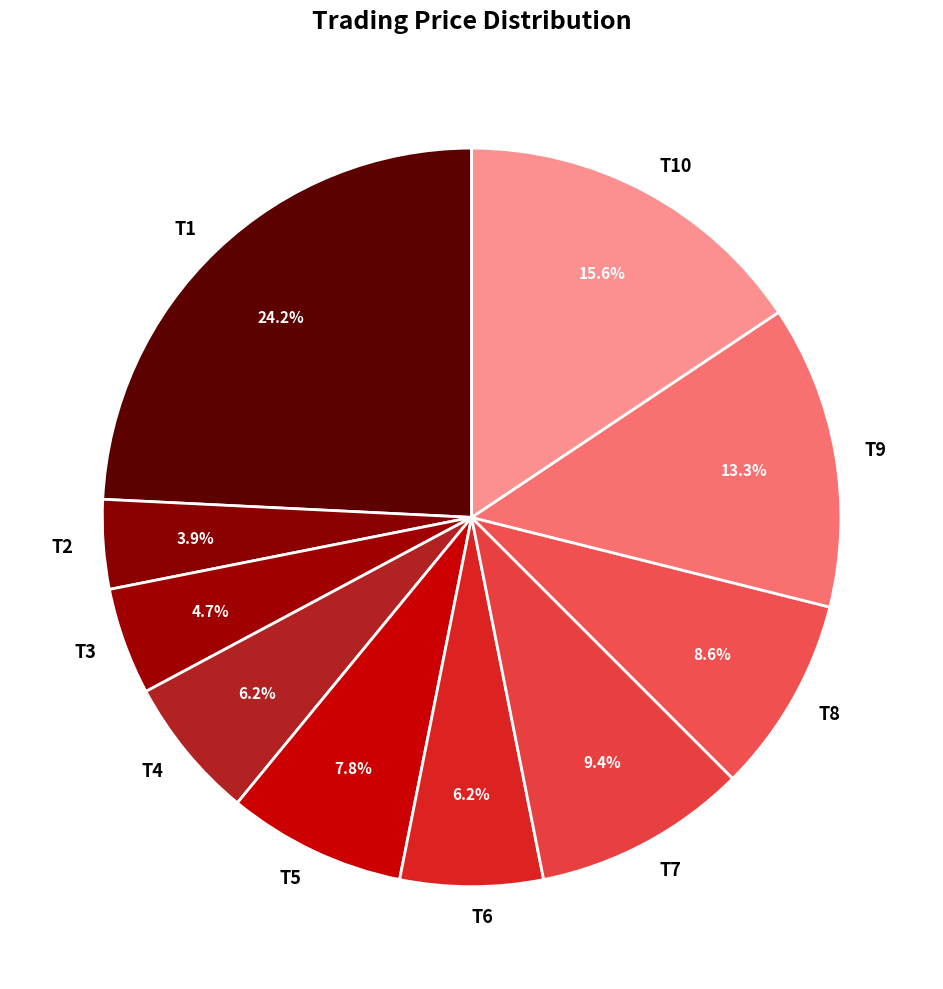

What is the smallest slice in the pie chart?

T2